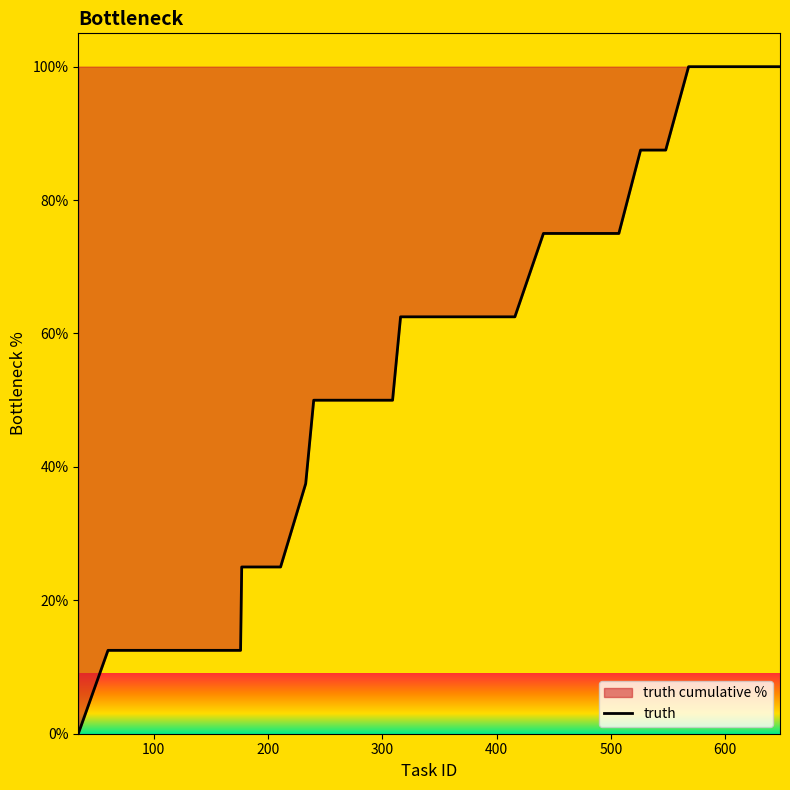

What is the difference between the maximum and minimum values?

100.0